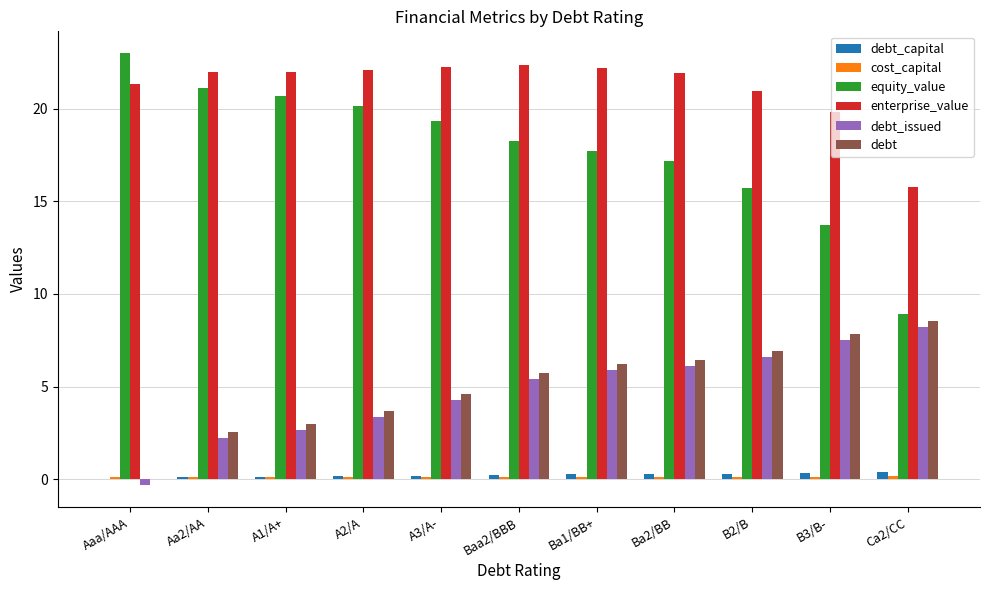

Where is equity_value nearest to the value 15?

B2/B